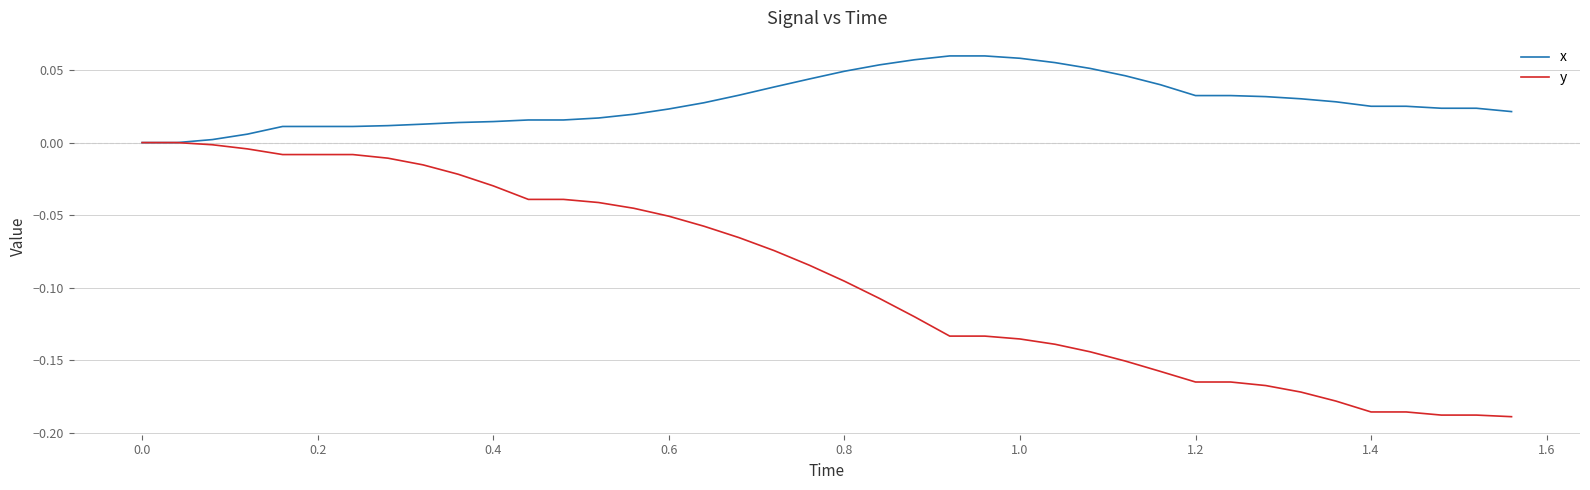

Which series has the largest total across all categories?

x